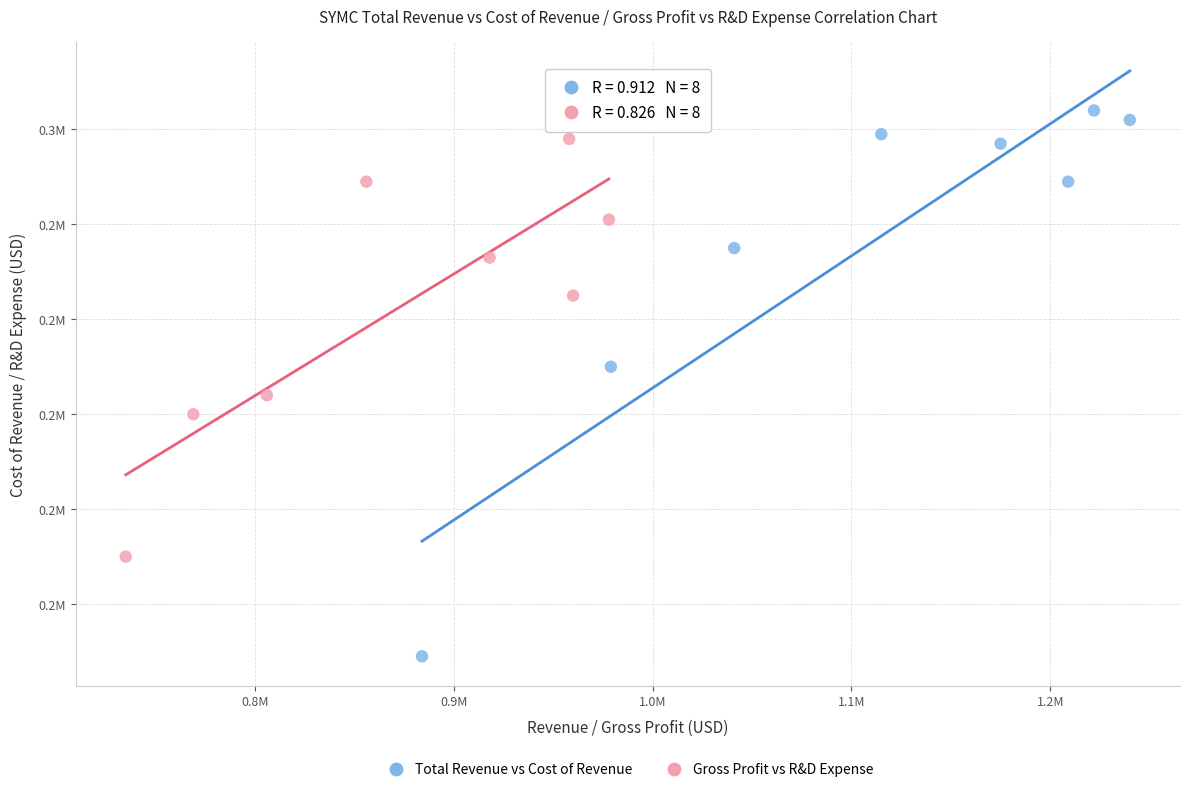

What are all the series names shown in the legend?

Total Revenue vs Cost of Revenue, Gross Profit vs R&D Expense